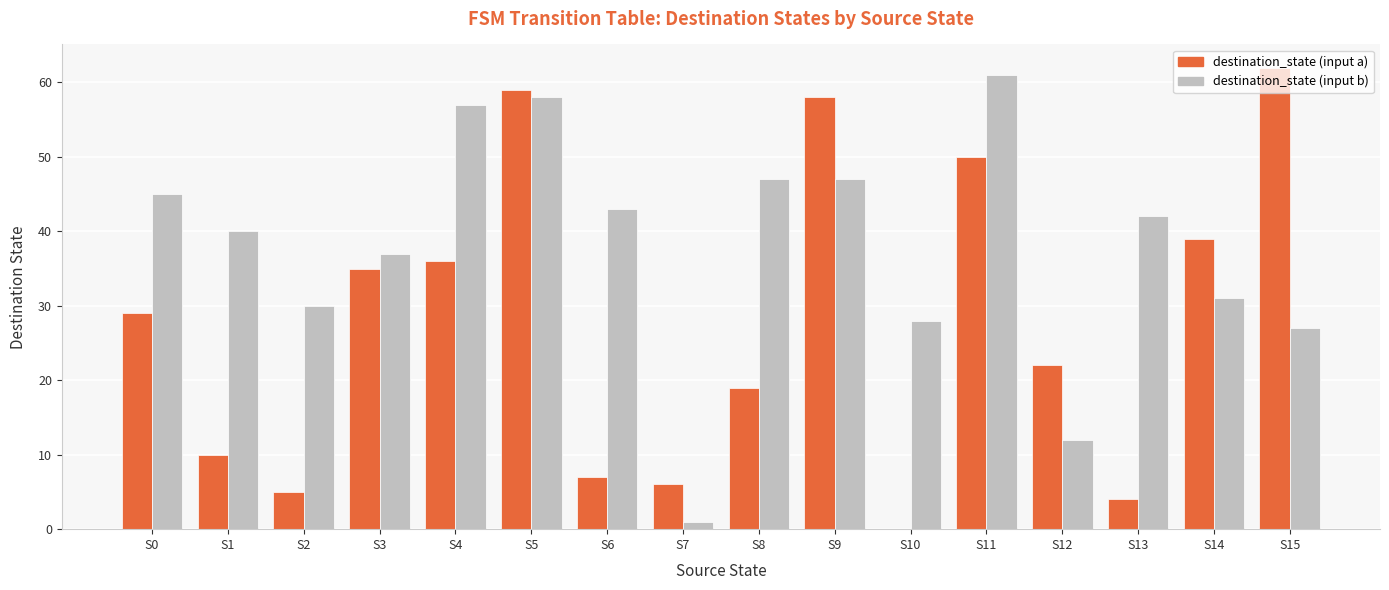

Is it true that destination_state (input a) equals 7 at S6?

True